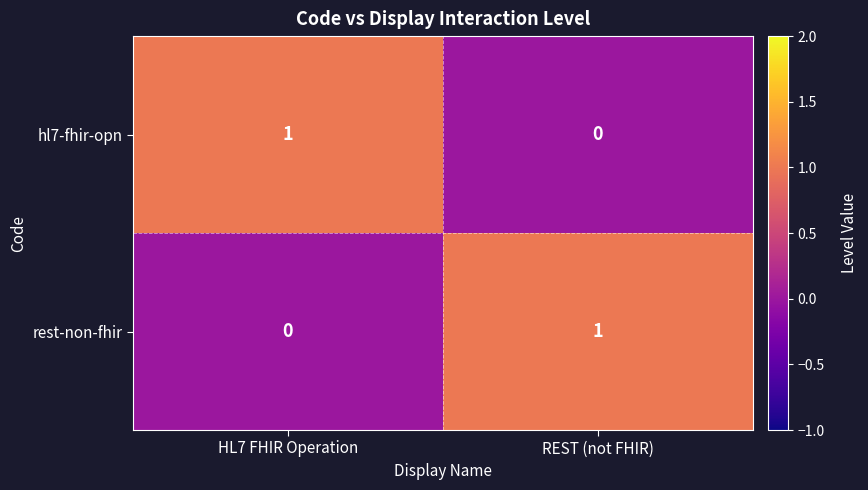

Is it true that rest-non-fhir equals 0 at REST (not FHIR)?

False